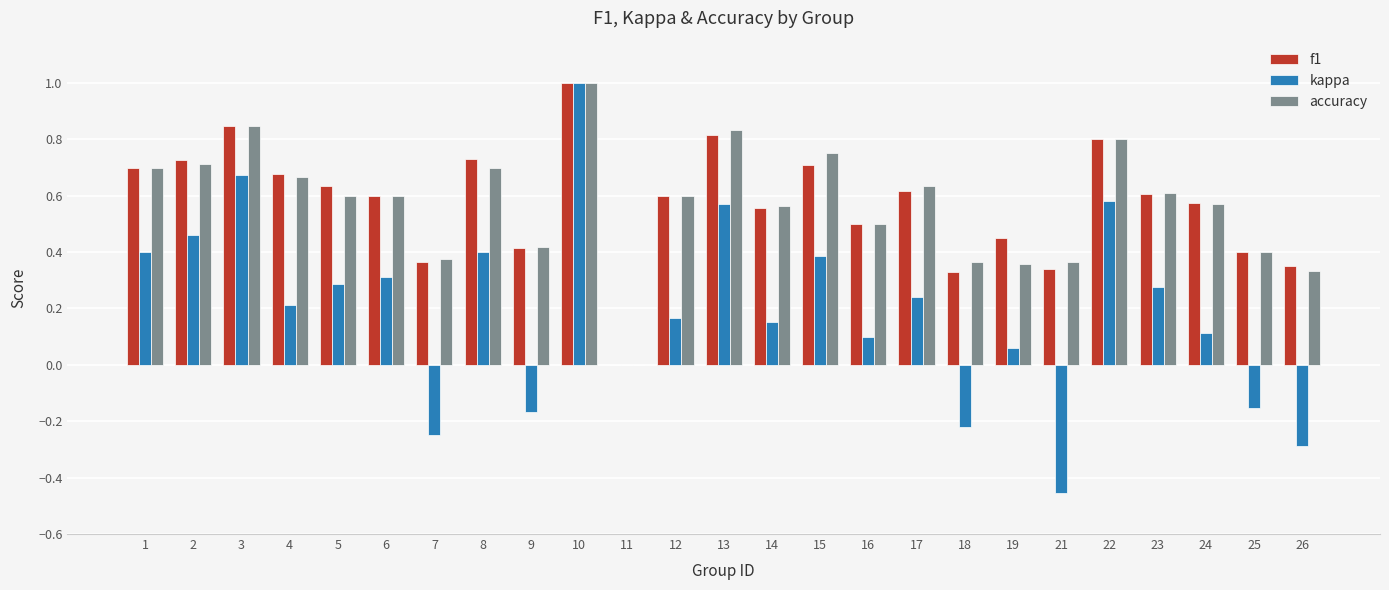

At which label does accuracy reach its peak?

10